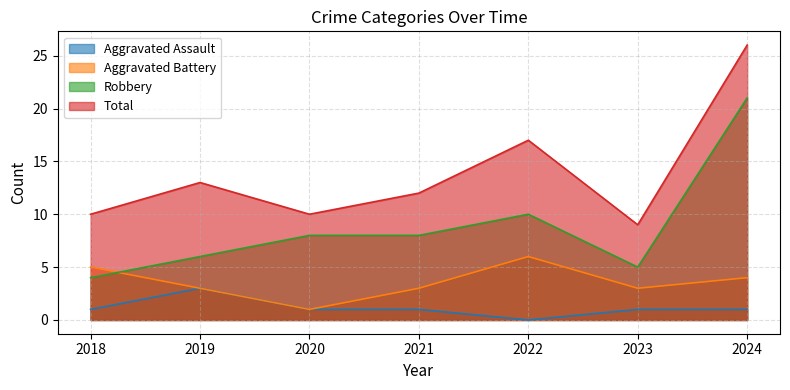

The Robbery series shows 12 at 2021. True or false?

False